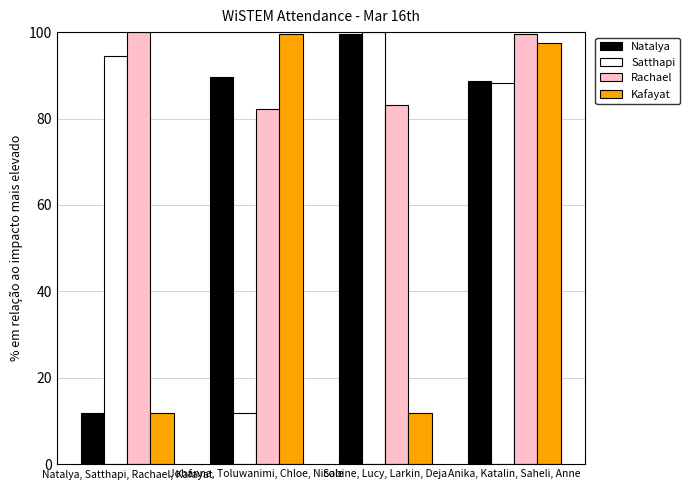

At how many categories does at least one series exceed 44?

4